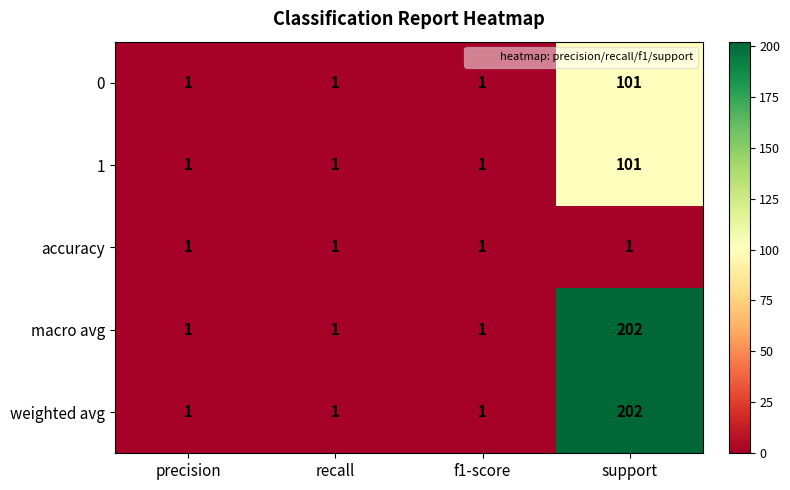

What is the total value across all series at support?

607